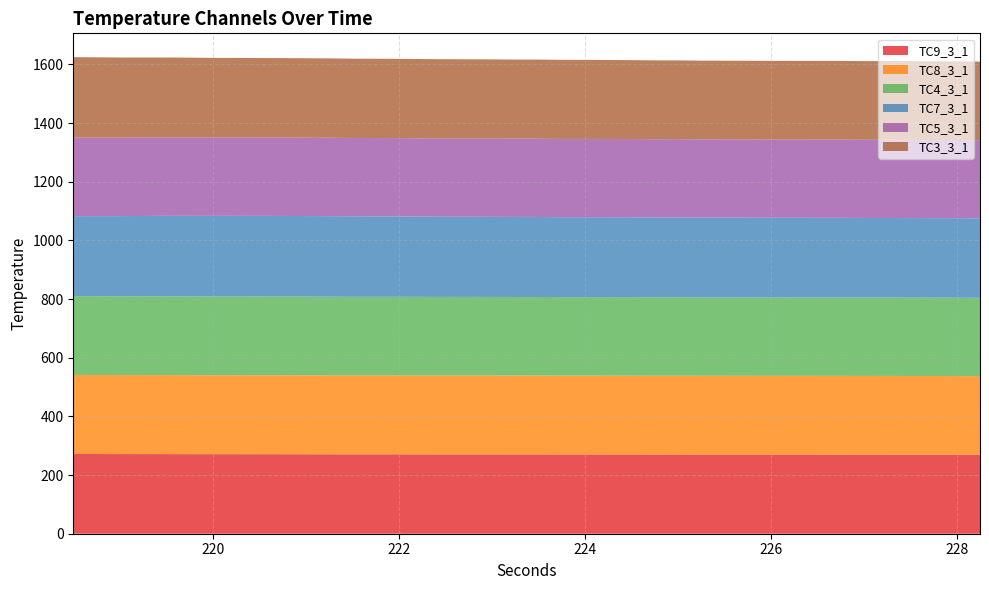

Reading right to left, extract all data points from this chart.

TC9_3_1: 228.25=269.3	228.0=269.4	227.75=269.5	227.5=269.6	227.25=269.7	227.0=269.7	226.75=269.8	226.5=269.8	226.25=269.9	226.0=269.9	225.75=269.9	225.5=269.9	225.25=269.9	225.0=270.1	224.75=269.9	224.5=270.1	224.25=270.2	224.0=270.2	223.75=270.3	223.5=270.4	223.25=270.4	223.0=270.6	222.75=270.6	222.5=270.6	222.25=270.7	222.0=270.7	221.75=270.8	221.5=270.7	221.25=270.9	221.0=270.9	220.75=271.1	220.5=271.2	220.25=271.2	220.0=271.3	219.75=271.3	219.5=271.4	219.25=271.5	219.0=271.6	218.75=271.7	218.5=271.8
TC8_3_1: 228.25=268.1	228.0=268.1	227.75=268.2	227.5=268.3	227.25=268.3	227.0=268.3	226.75=268.4	226.5=268.4	226.25=268.4	226.0=268.4	225.75=268.5	225.5=268.5	225.25=268.6	225.0=268.7	224.75=268.7	224.5=268.8	224.25=268.9	224.0=268.9	223.75=268.8	223.5=269.0	223.25=268.9	223.0=269.0	222.75=269.0	222.5=269.1	222.25=269.1	222.0=269.2	221.75=269.1	221.5=269.1	221.25=269.2	221.0=269.2	220.75=269.2	220.5=269.1	220.25=269.2	220.0=269.2	219.75=269.3	219.5=269.3	219.25=269.3	219.0=269.4	218.75=269.4	218.5=269.6
TC4_3_1: 228.25=267.1	228.0=267.2	227.75=267.3	227.5=267.3	227.25=267.4	227.0=267.4	226.75=267.4	226.5=267.4	226.25=267.4	226.0=267.4	225.75=267.4	225.5=267.4	225.25=267.4	225.0=267.6	224.75=267.5	224.5=267.6	224.25=267.7	224.0=267.7	223.75=267.6	223.5=267.8	223.25=267.8	223.0=267.8	222.75=267.9	222.5=267.8	222.25=267.8	222.0=267.9	221.75=267.9	221.5=268.0	221.25=268.1	221.0=268.2	220.75=268.2	220.5=268.3	220.25=268.3	220.0=268.3	219.75=268.4	219.5=268.4	219.25=268.4	219.0=268.4	218.75=268.5	218.5=268.6
TC7_3_1: 228.25=270.9	228.0=271.0	227.75=271.0	227.5=271.1	227.25=271.2	227.0=271.2	226.75=271.3	226.5=271.4	226.25=271.5	226.0=271.5	225.75=271.7	225.5=271.9	225.25=271.9	225.0=272.1	224.75=272.1	224.5=272.3	224.25=272.3	224.0=272.4	223.75=272.6	223.5=272.8	223.25=272.9	223.0=273.1	222.75=273.3	222.5=273.3	222.25=273.6	222.0=273.9	221.75=274.2	221.5=274.4	221.25=274.6	221.0=274.8	220.75=275.0	220.5=275.0	220.25=275.1	220.0=274.9	219.75=274.9	219.5=274.6	219.25=274.1	219.0=273.5	218.75=273.2	218.5=272.8
TC5_3_1: 228.25=266.5	228.0=266.6	227.75=266.6	227.5=266.6	227.25=266.6	227.0=266.6	226.75=266.7	226.5=266.7	226.25=266.6	226.0=266.6	225.75=266.7	225.5=266.8	225.25=266.8	225.0=266.9	224.75=266.8	224.5=266.8	224.25=266.8	224.0=266.8	223.75=266.8	223.5=266.8	223.25=266.8	223.0=266.8	222.75=266.8	222.5=266.9	222.25=266.9	222.0=267.1	221.75=267.1	221.5=267.1	221.25=267.2	221.0=267.2	220.75=267.2	220.5=267.2	220.25=267.2	220.0=267.2	219.75=267.3	219.5=267.4	219.25=267.4	219.0=267.6	218.75=267.6	218.5=267.7
TC3_3_1: 228.25=267.8	228.0=268.1	227.75=268.2	227.5=268.3	227.25=268.4	227.0=268.3	226.75=268.4	226.5=268.4	226.25=268.3	226.0=268.3	225.75=268.3	225.5=268.3	225.25=268.3	225.0=268.6	224.75=268.8	224.5=269.1	224.25=269.4	224.0=269.6	223.75=269.7	223.5=269.8	223.25=269.8	223.0=270.0	222.75=270.1	222.5=270.2	222.25=270.3	222.0=270.3	221.75=270.3	221.5=270.4	221.25=270.7	221.0=270.8	220.75=270.9	220.5=271.2	220.25=271.3	220.0=271.5	219.75=271.9	219.5=272.4	219.25=272.8	219.0=273.2	218.75=273.9	218.5=274.4